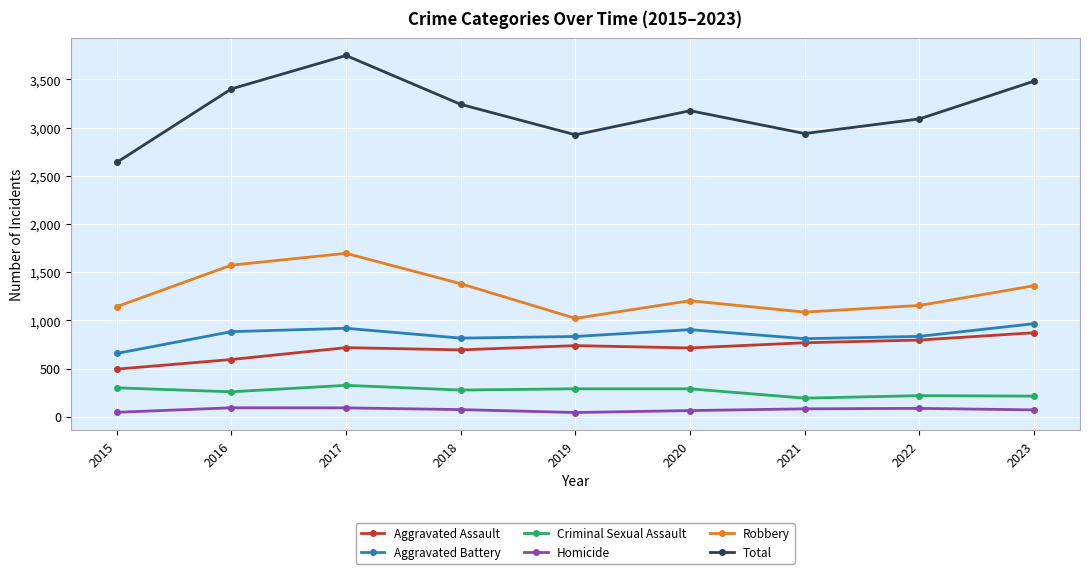

Where is Aggravated Assault nearest to the value 683?

2018